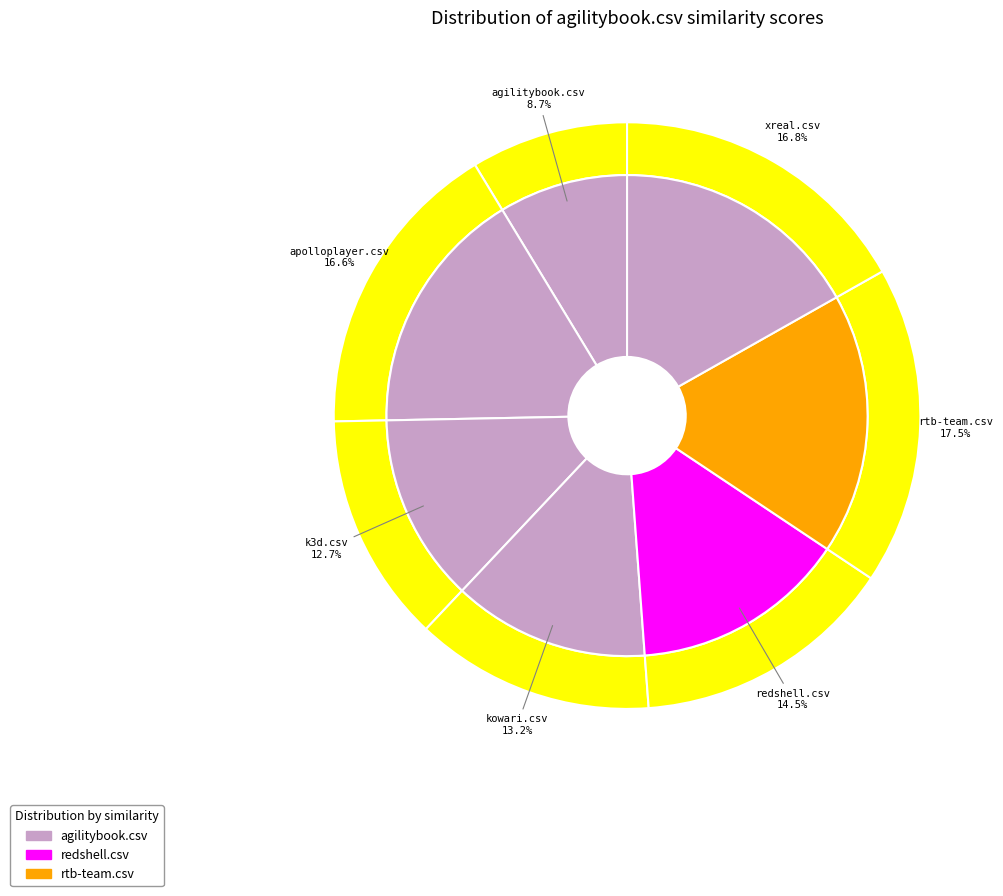

How much of the chart is everything except apolloplayer.csv?

83.4%